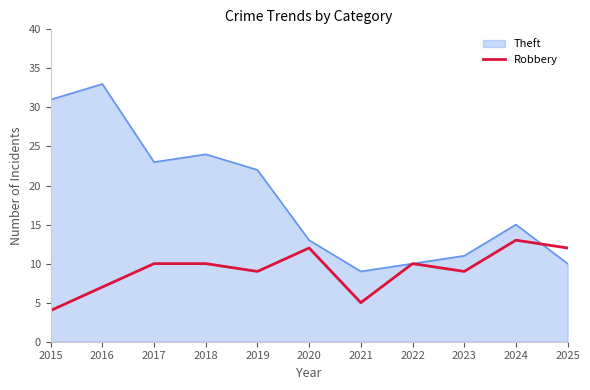

Count the number of categories in the chart.

11